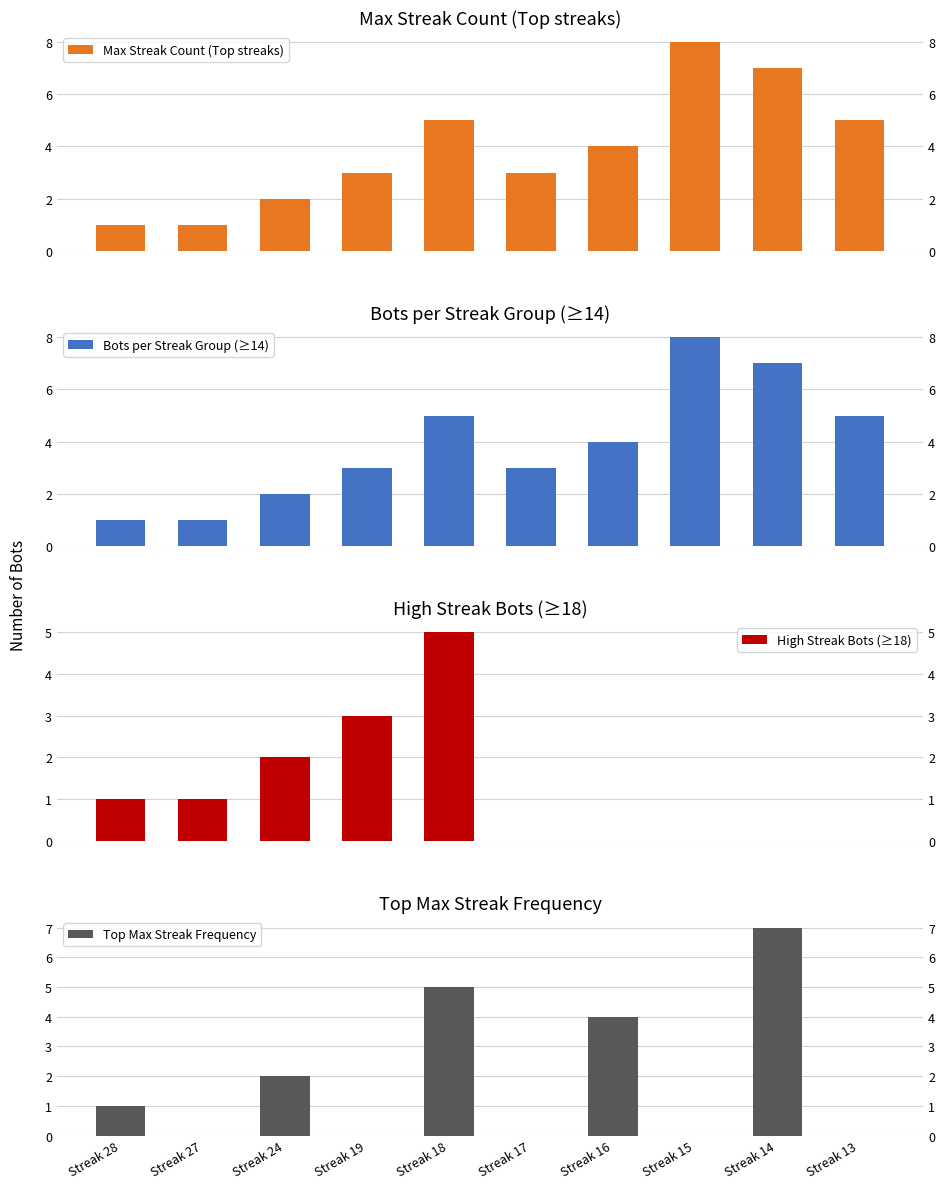

Where is Bots per Streak Group (≥14) nearest to the value 4?

Streak 16